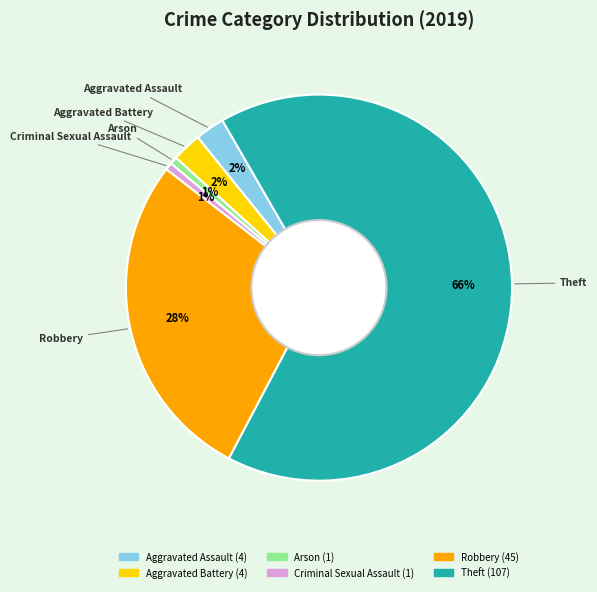

To the nearest percent, what is the combined percentage of Aggravated Assault and Arson?

3%